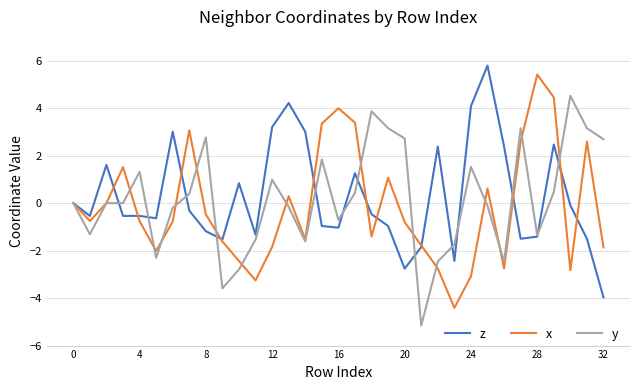

What is the maximum value shown in the chart?

5.8